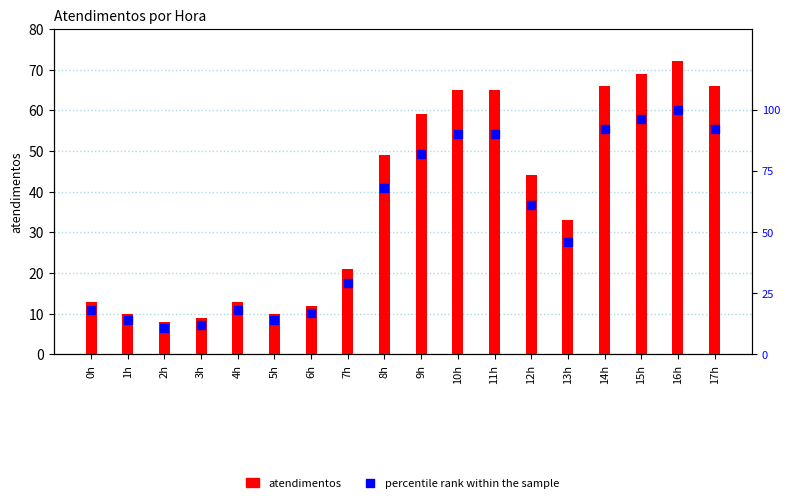

At how many categories does at least one series exceed 96?

1